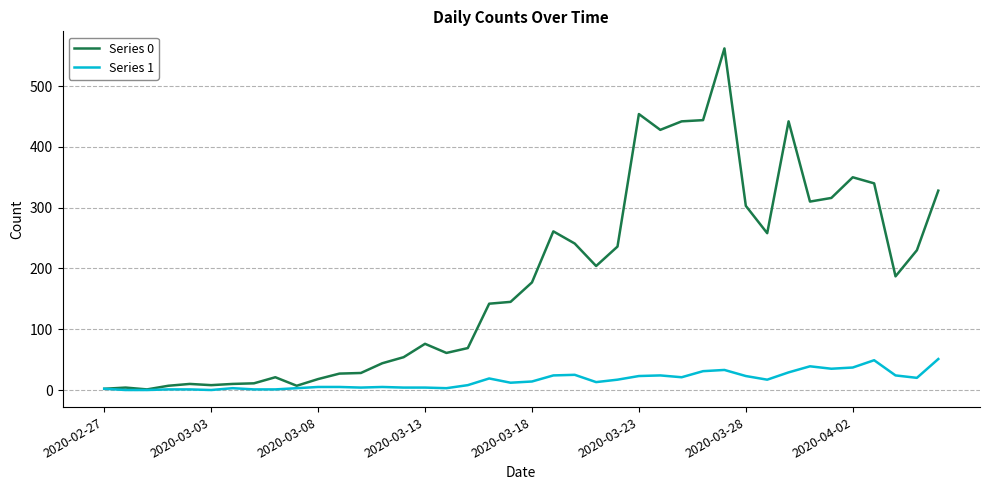

Which series has the widest spread of values?

Series 0